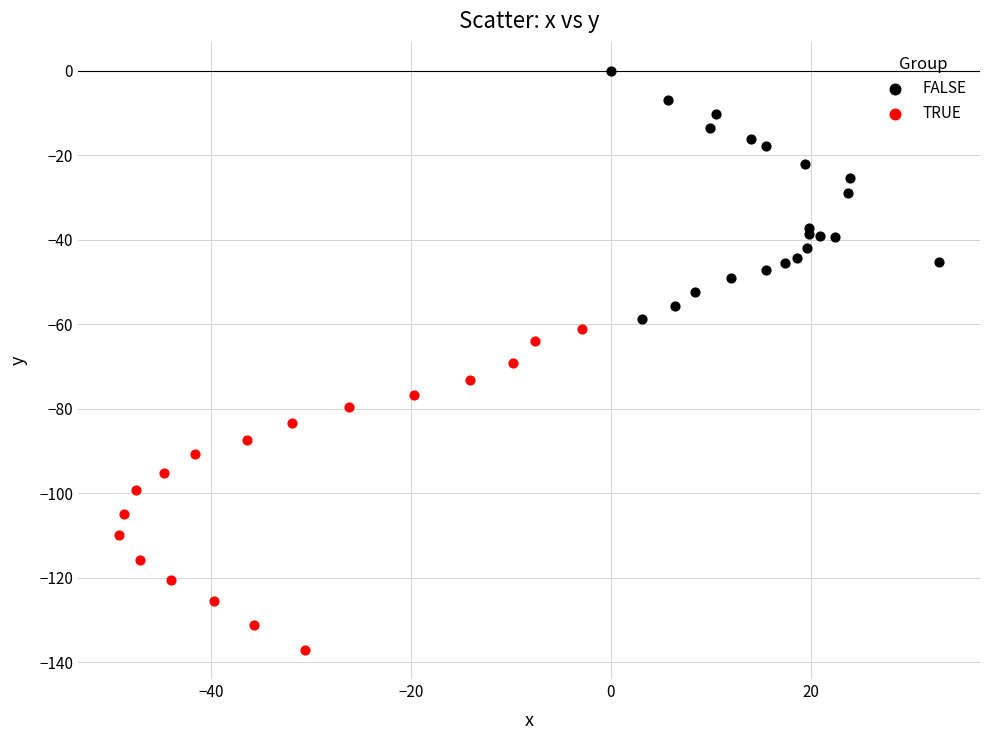

What are all the series names shown in the legend?

FALSE, TRUE